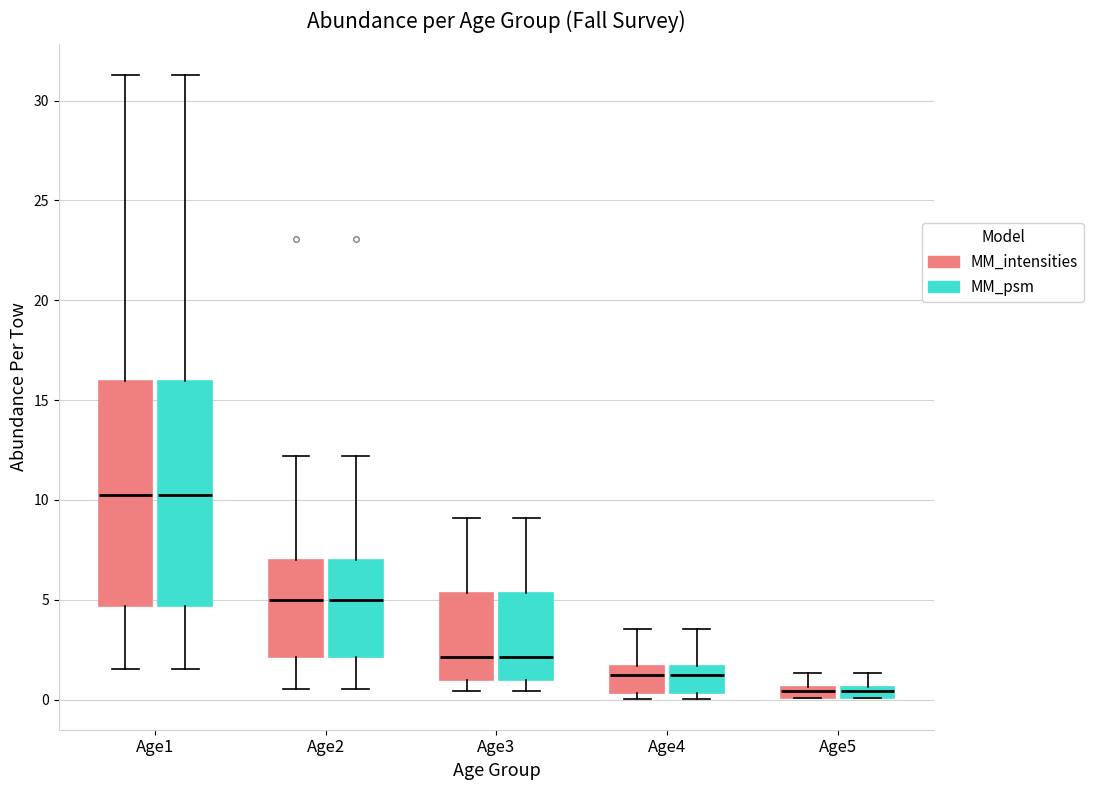

Where does the upper whisker of the box for Age3 (MM_intensities) end on the y-axis? The values are not printed on the chart, so give them approximately, as read against the axis.

9.0